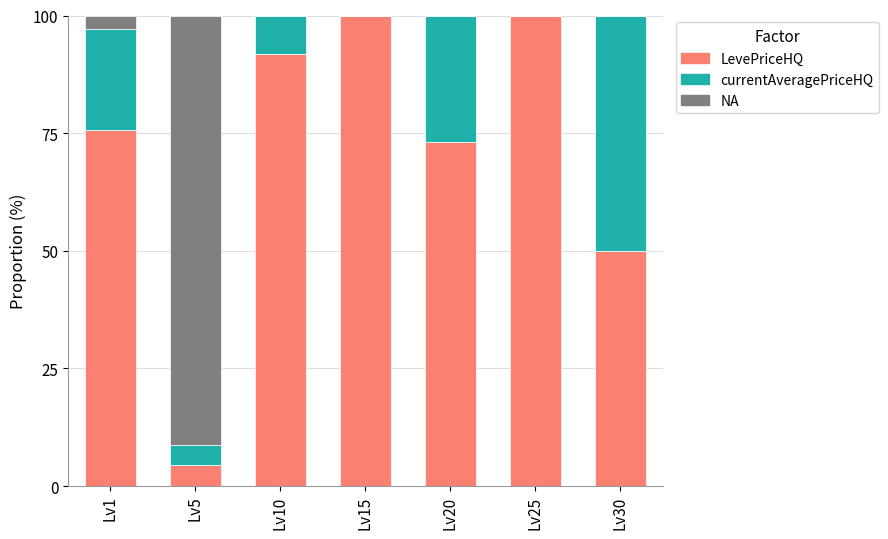

What is the sum of all LevePriceHQ values?

494.9